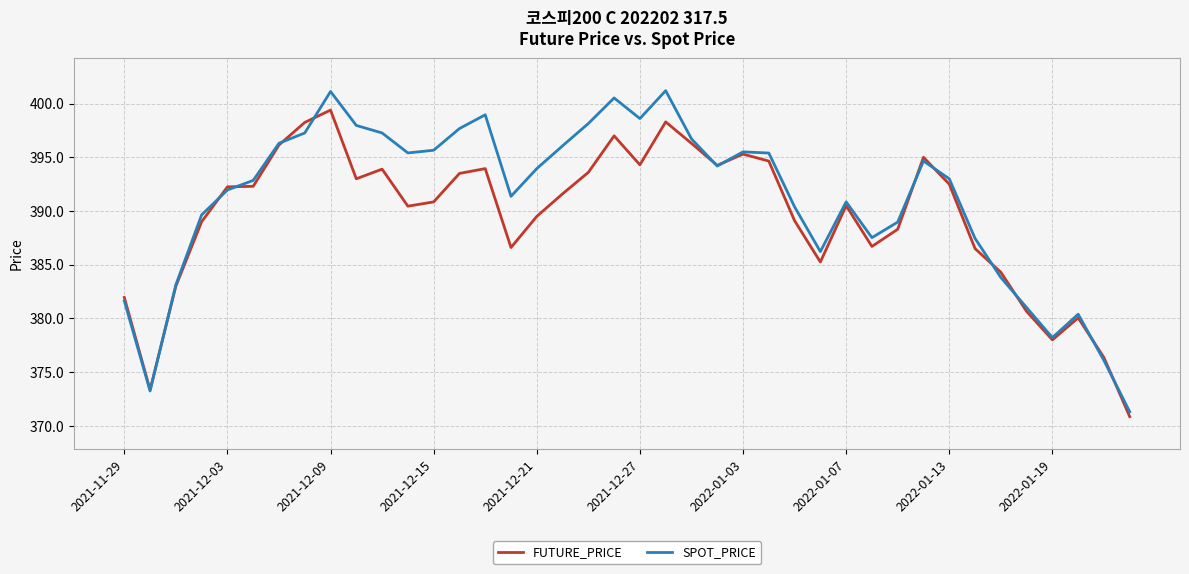

Which series has the largest total across all categories?

SPOT_PRICE